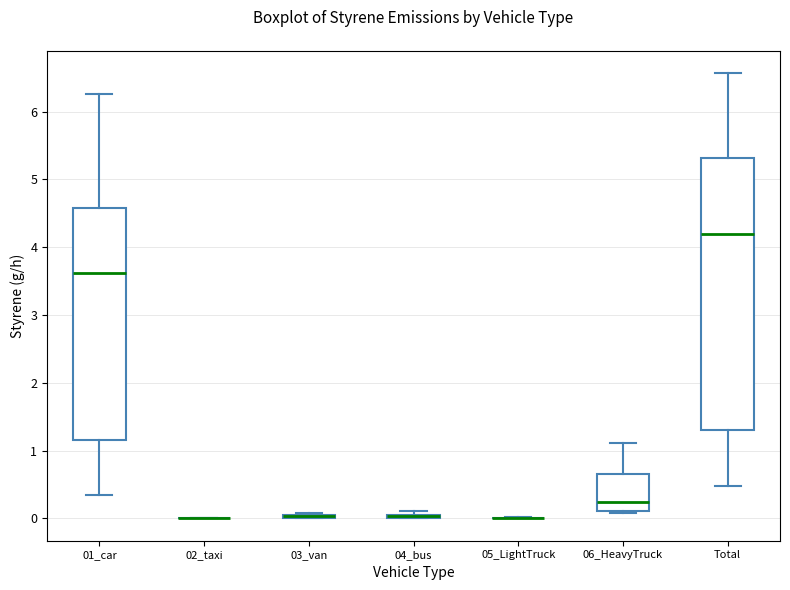

Where is the upper edge of the box for 06_HeavyTruck on the y-axis? The values are not printed on the chart, so give them approximately, as read against the axis.

0.7